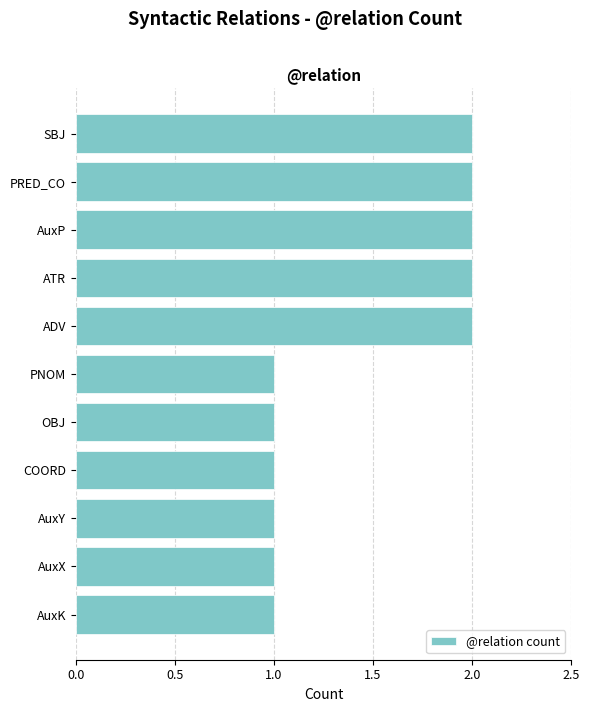

What is the sum of all values?

16